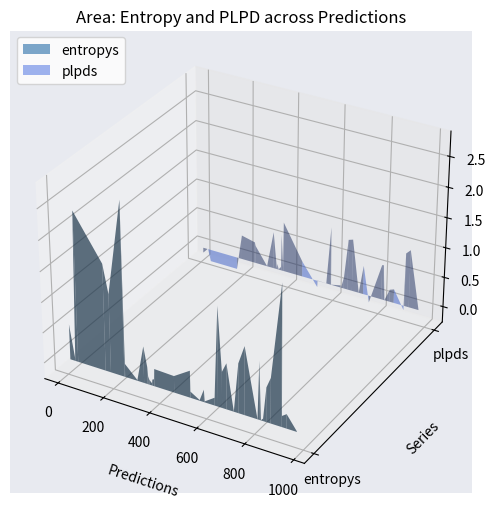

Reading left to right, extract all data points from this chart.

entropys: 0=0.0	1=1.3	2=0.3	3=0.4	4=0.2	5=1.7	6=0.0	7=0.0	8=0.0	9=0.6	10=0.2	11=0.7	12=0.0	13=0.1	14=0.1	15=1.6	16=0.6	17=1.0	18=0.1	19=2.5	20=2.8	21=0.3	22=0.0	23=0.1	24=0.8	25=0.2	26=0.8	27=0.0	28=2.3	29=1.1	30=0.1	31=0.2	32=0.0	33=0.0	34=0.6	35=0.0	36=0.1	37=0.3	38=0.6	39=0.2
plpds: 0=0.0	1=0.4	2=0.0	3=-0.1	4=0.9	5=-0.2	6=0.0	7=0.0	8=0.0	9=-0.1	10=-0.0	11=0.2	12=0.0	13=0.1	14=0.0	15=0.2	16=0.9	17=0.6	18=0.0	19=-0.2	20=0.4	21=0.8	22=0.0	23=0.6	24=0.5	25=0.3	26=0.9	27=0.0	28=-0.1	29=-0.1	30=0.0	31=1.0	32=0.6	33=0.1	34=0.6	35=0.1	36=0.1	37=0.3	38=0.2	39=1.0